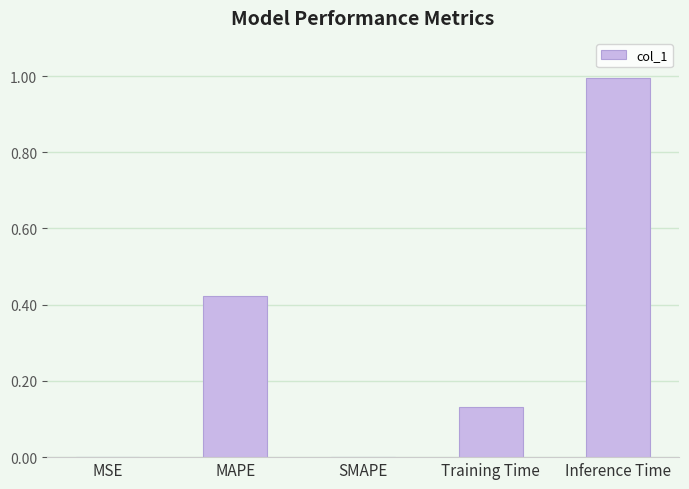

Is it true that the value at Training Time is 0.0?

False